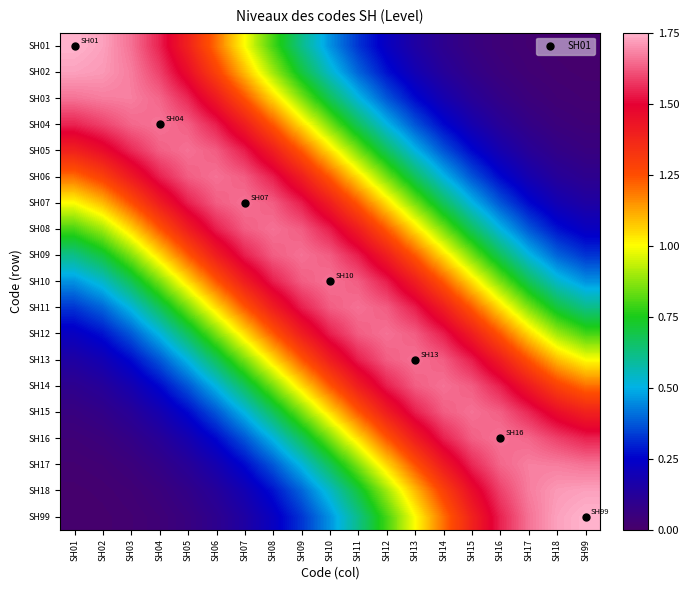

At SH01, list the series in order from smallest to largest.

SH99, SH18, SH17, SH16, SH15, SH14, SH13, SH12, SH11, SH10, SH09, SH08, SH07, SH06, SH05, SH04, SH03, SH02, SH01